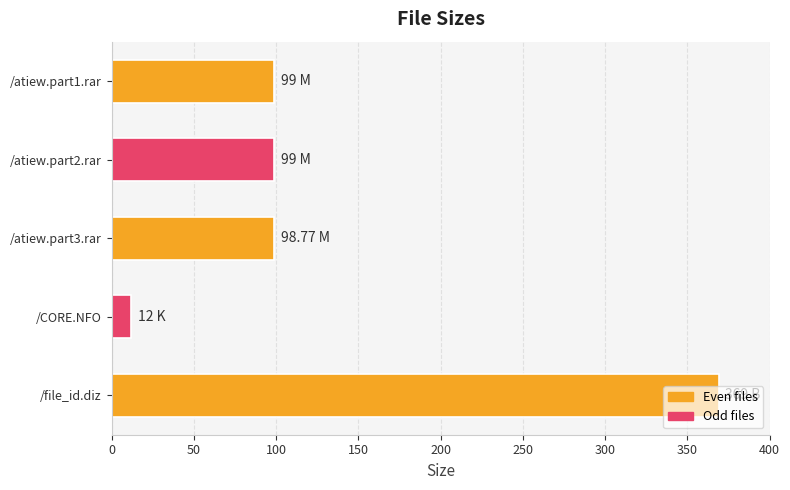

How many data points are less than 99?

2